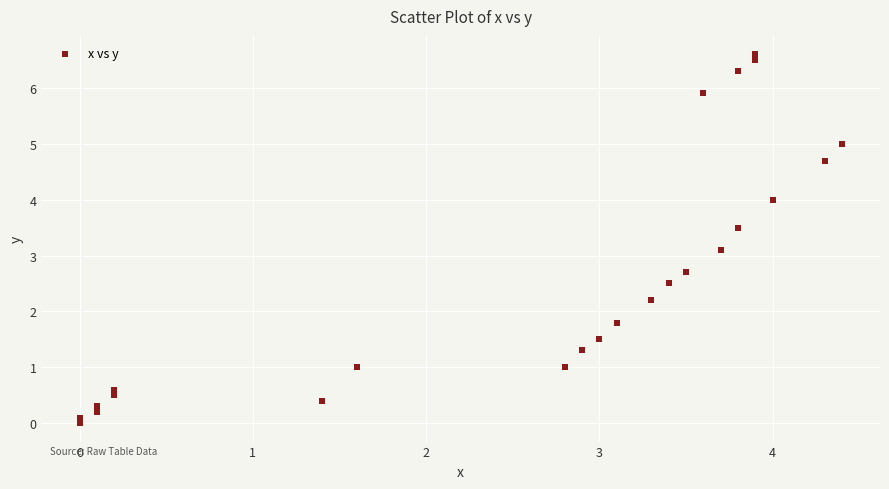

What Y value in the scatter plot is closest to 3?

3.1